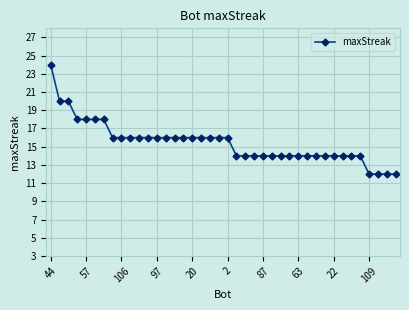

What is the greatest value displayed?

24